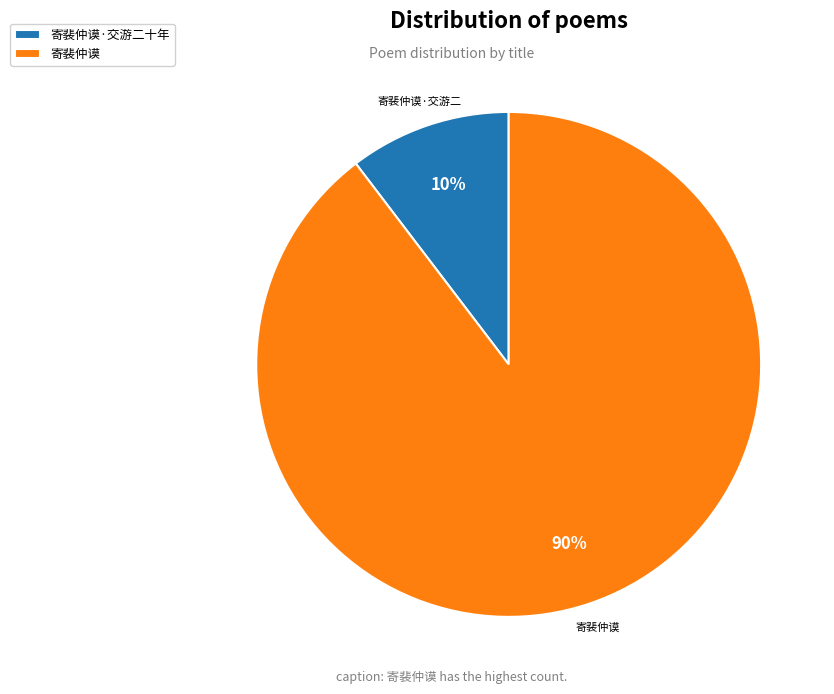

To the nearest percent, what portion does 寄裴仲谟·交游二十年 represent?

10%